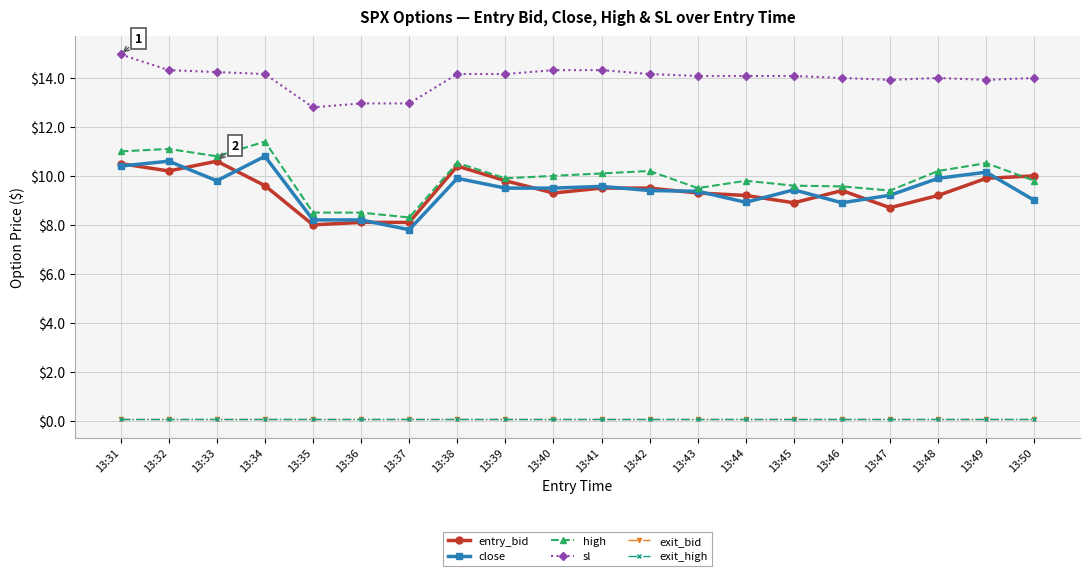

Is this an area chart (filled region under the line)?

No